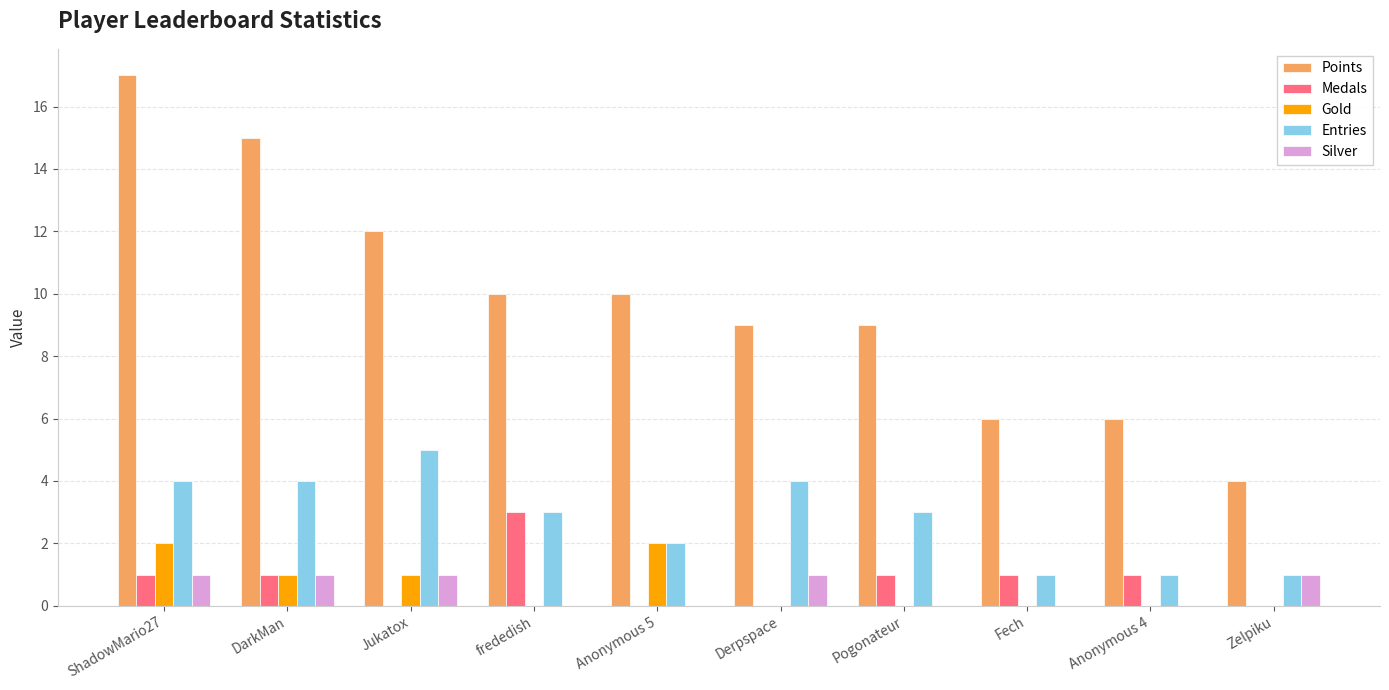

What is the sum of the Entries values at Derpspace and Anonymous 5?

6